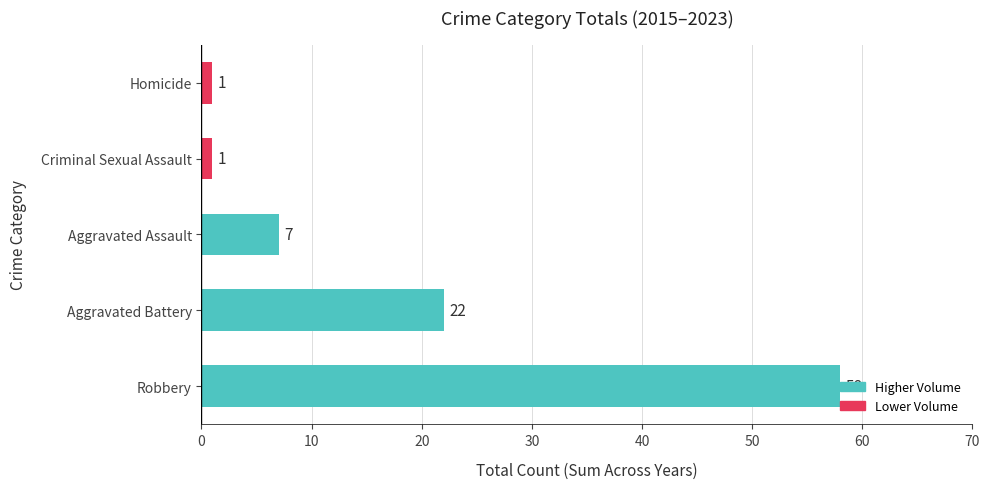

What is the ratio of the value at Robbery to the value at Aggravated Battery?

2.6